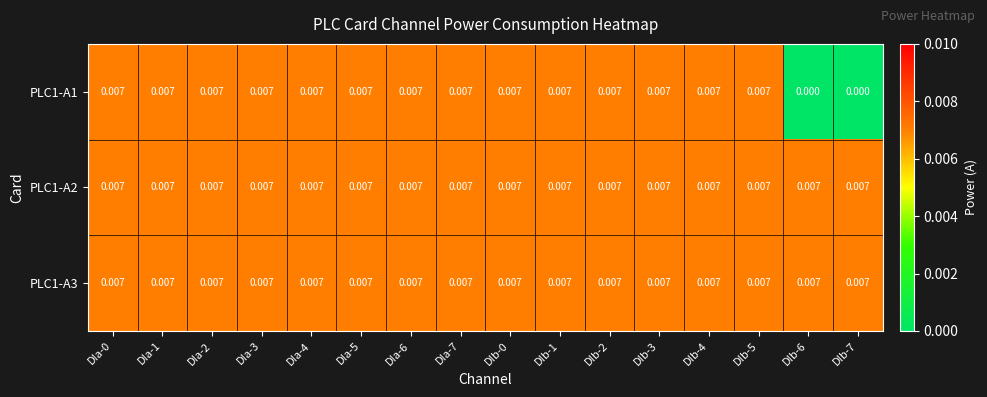

Between DIa-7 and DIb-6, which series saw the biggest shift?

PLC1-A1